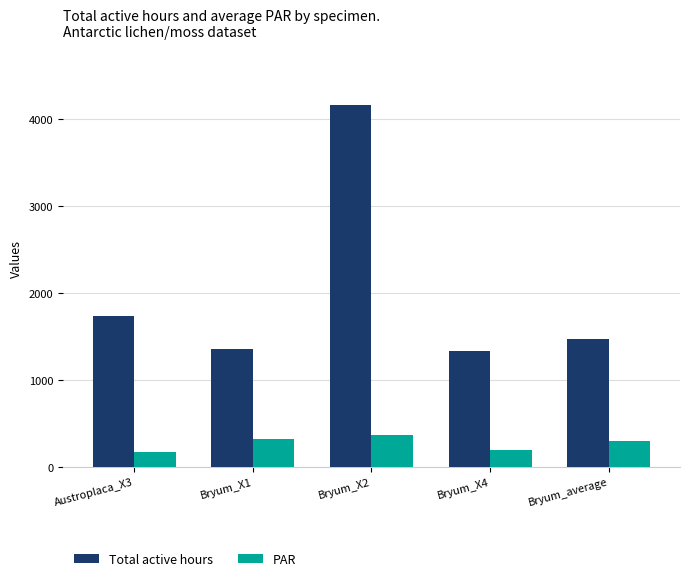

How many distinct data groups are displayed?

2